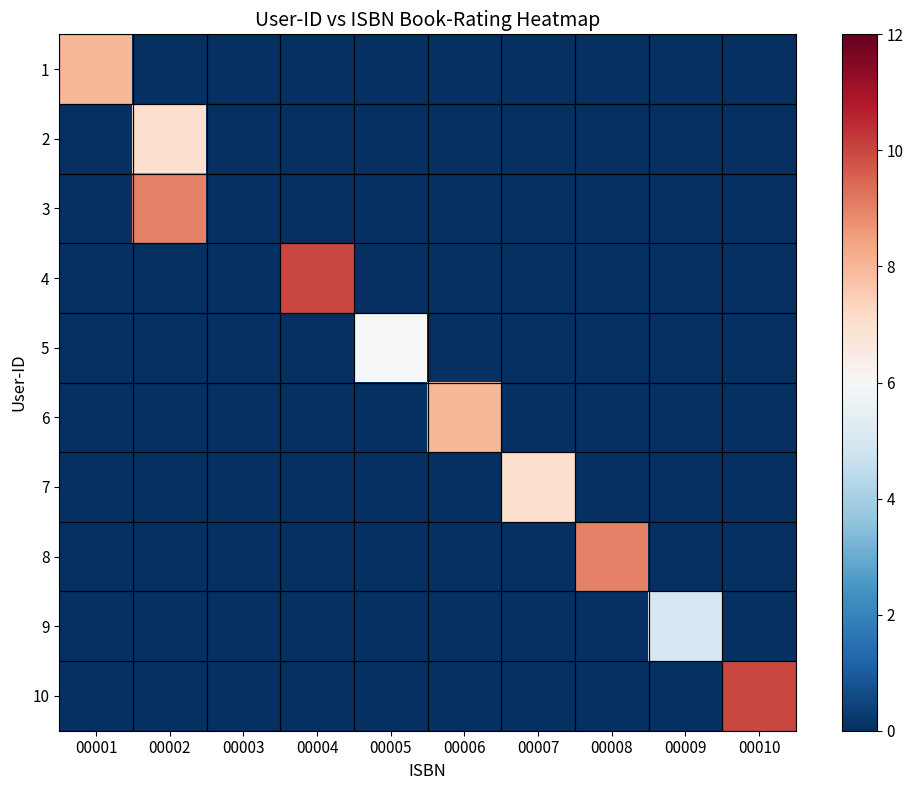

At which category is the sum across all series the highest?

00002